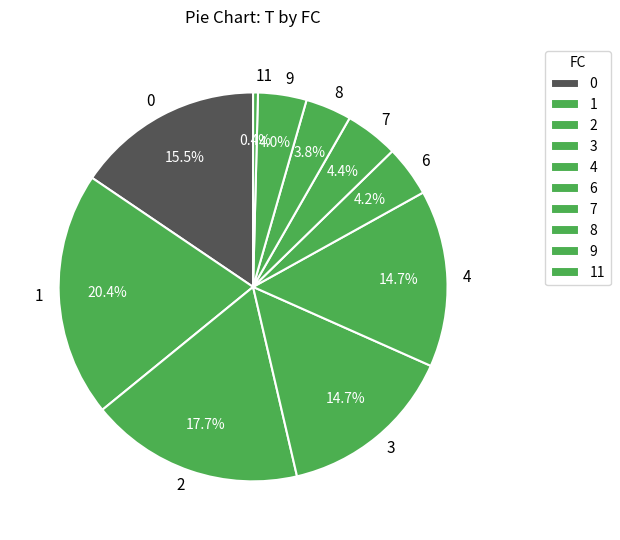

Which slice is the smallest?

11